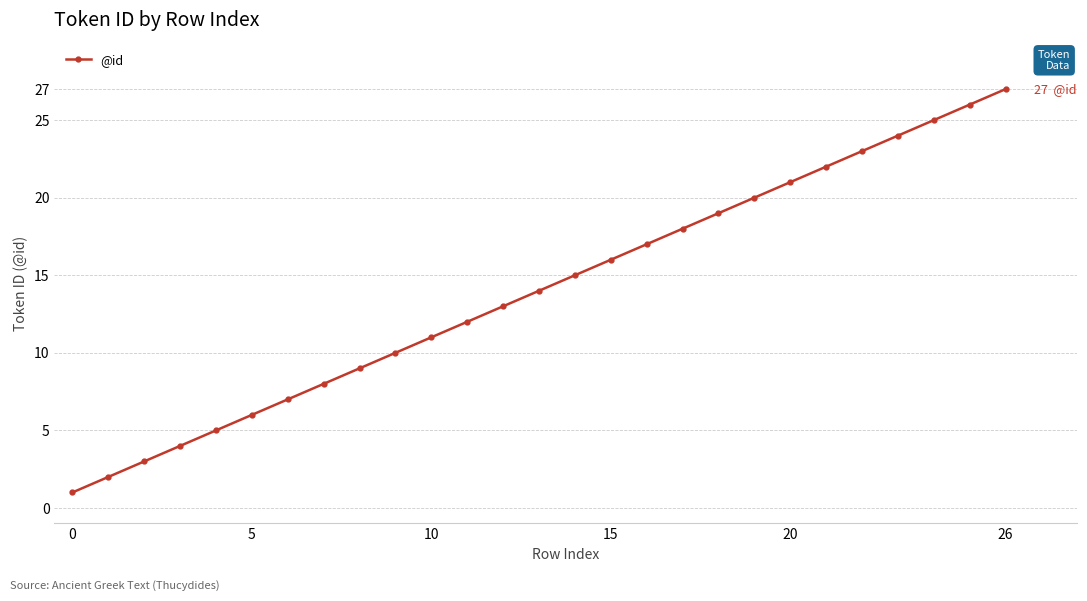

What is the maximum value shown in the chart?

27